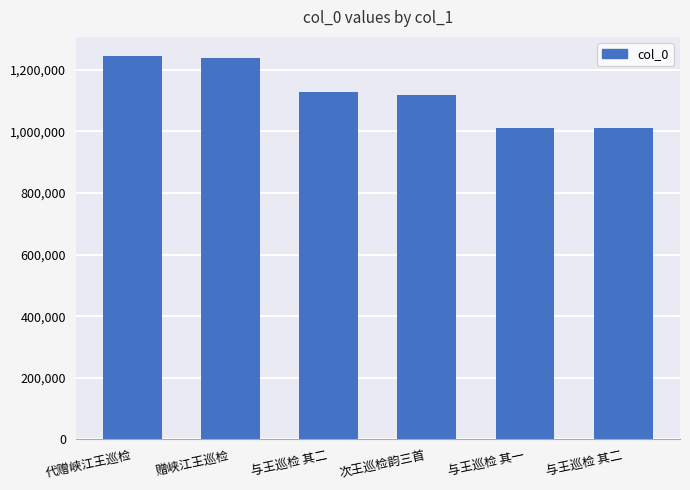

Reading left to right, extract all data points from this chart.

代赠峡江王巡检=1244378	赠峡江王巡检=1238442	与王巡检 其二=1129041	次王巡检韵三首=1119536	与王巡检 其一=1011344	与王巡检 其二=1010903